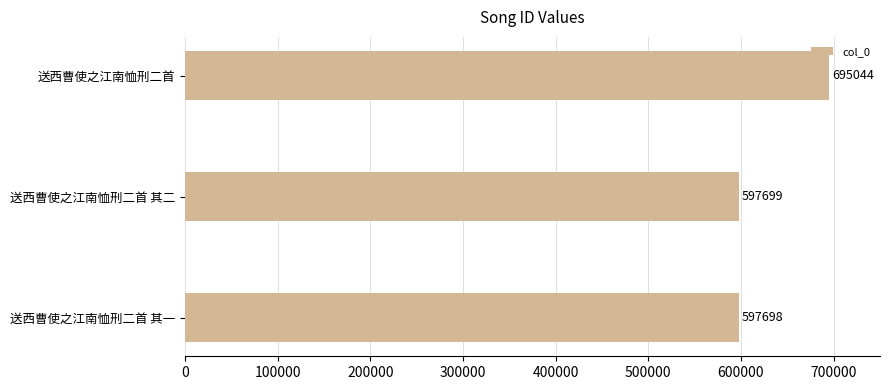

Rank the categories by value from highest to lowest.

送西曹使之江南恤刑二首, 送西曹使之江南恤刑二首 其二, 送西曹使之江南恤刑二首 其一